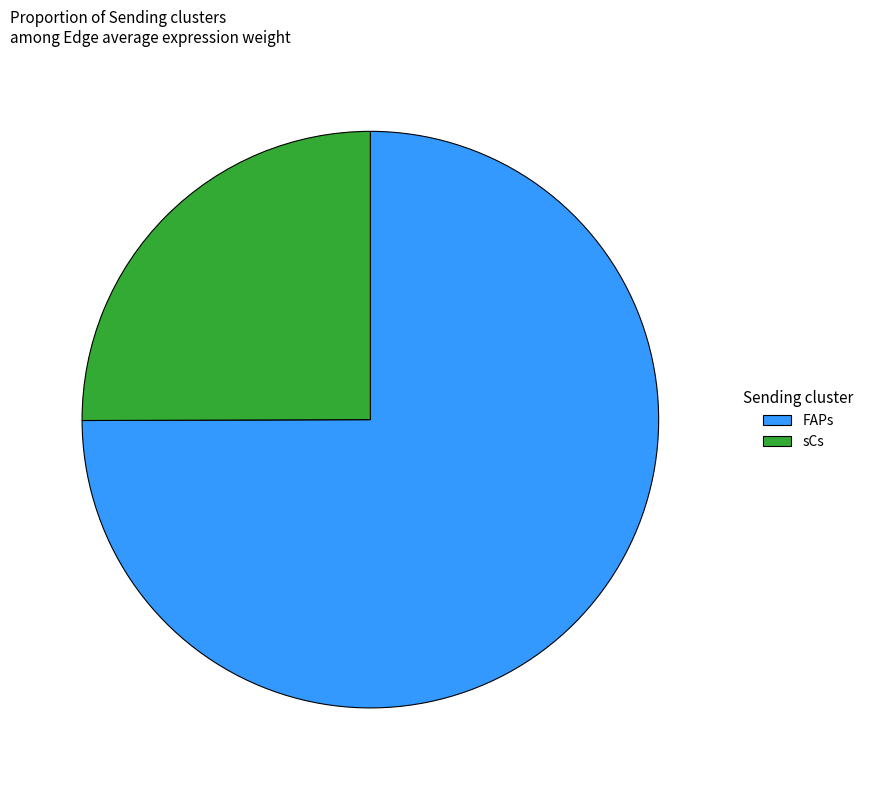

Is the sum of sCs and FAPs greater than half?

Yes